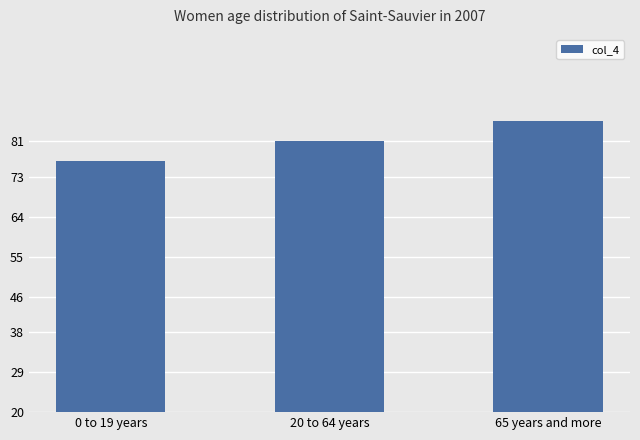

Reading right to left, list all the values displayed in this chart.

85.7	81.1	76.5